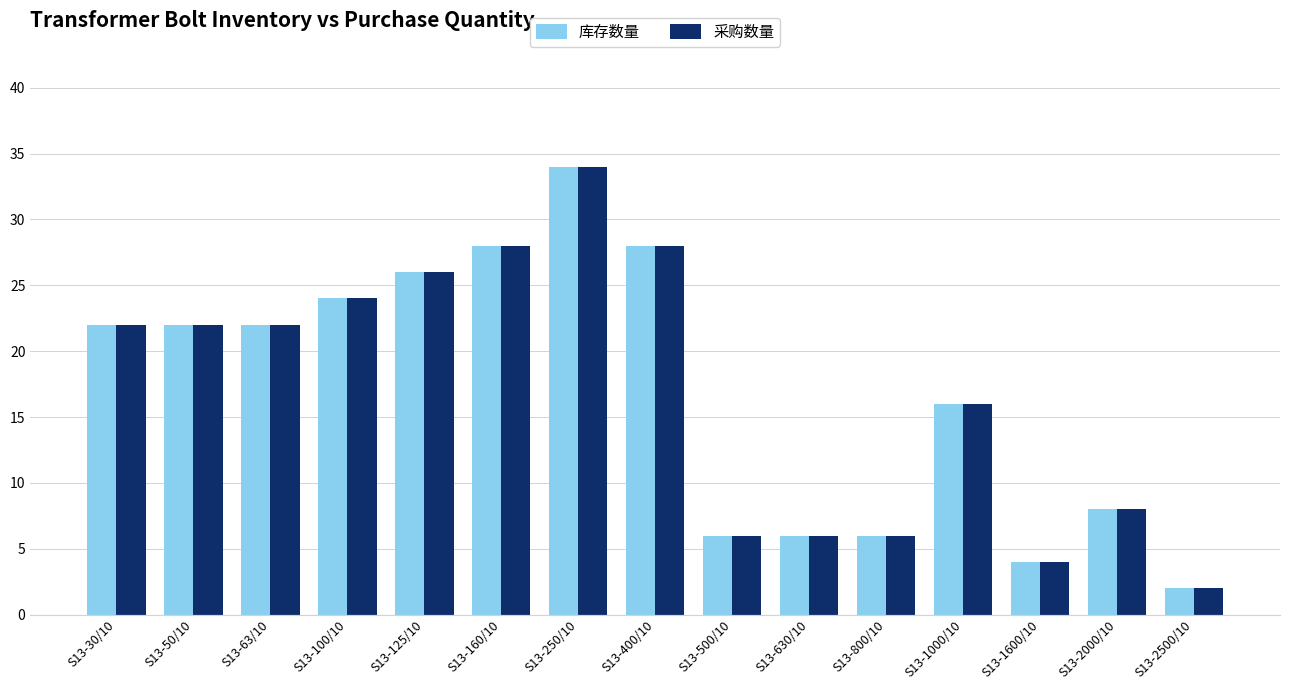

Reading right to left, extract all data points from this chart.

库存数量: 2	8	4	16	6	6	6	28	34	28	26	24	22	22	22
采购数量: 2	8	4	16	6	6	6	28	34	28	26	24	22	22	22